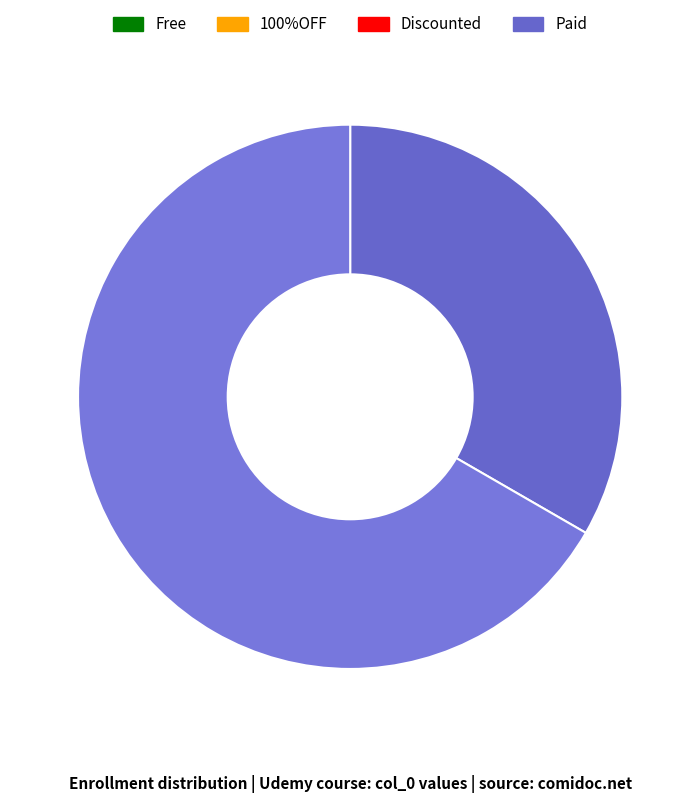

How many segments does this pie chart have?

2